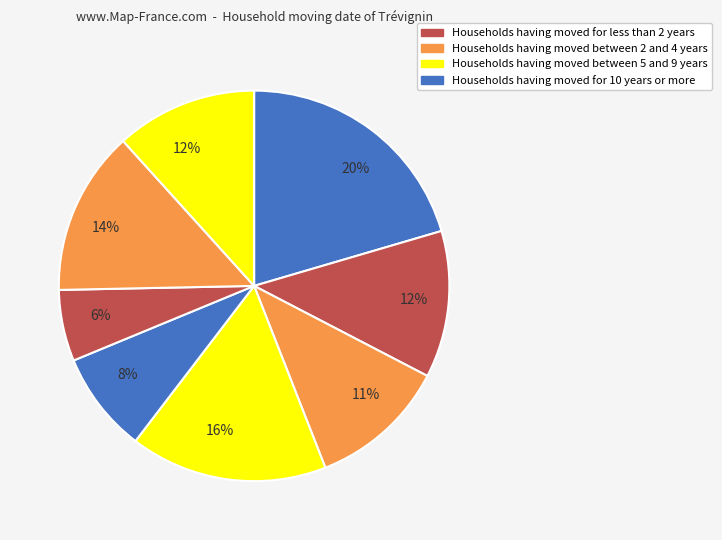

How many segments does this pie chart have?

8